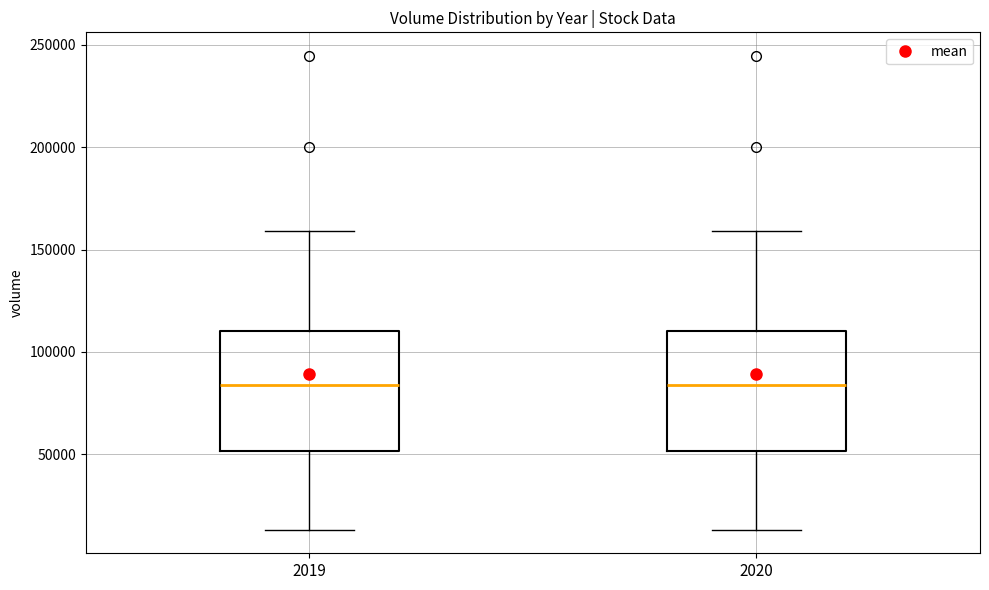

Reading left to right, read every box against the y-axis: the position of its median line, the range the box covers, and the ends of its whiskers. The values are not printed on the chart, so give them approximately, as read against the axis.

2019: median 85000, box 50000 to 110000, whiskers 15000 to 160000
2020: median 85000, box 50000 to 110000, whiskers 15000 to 160000